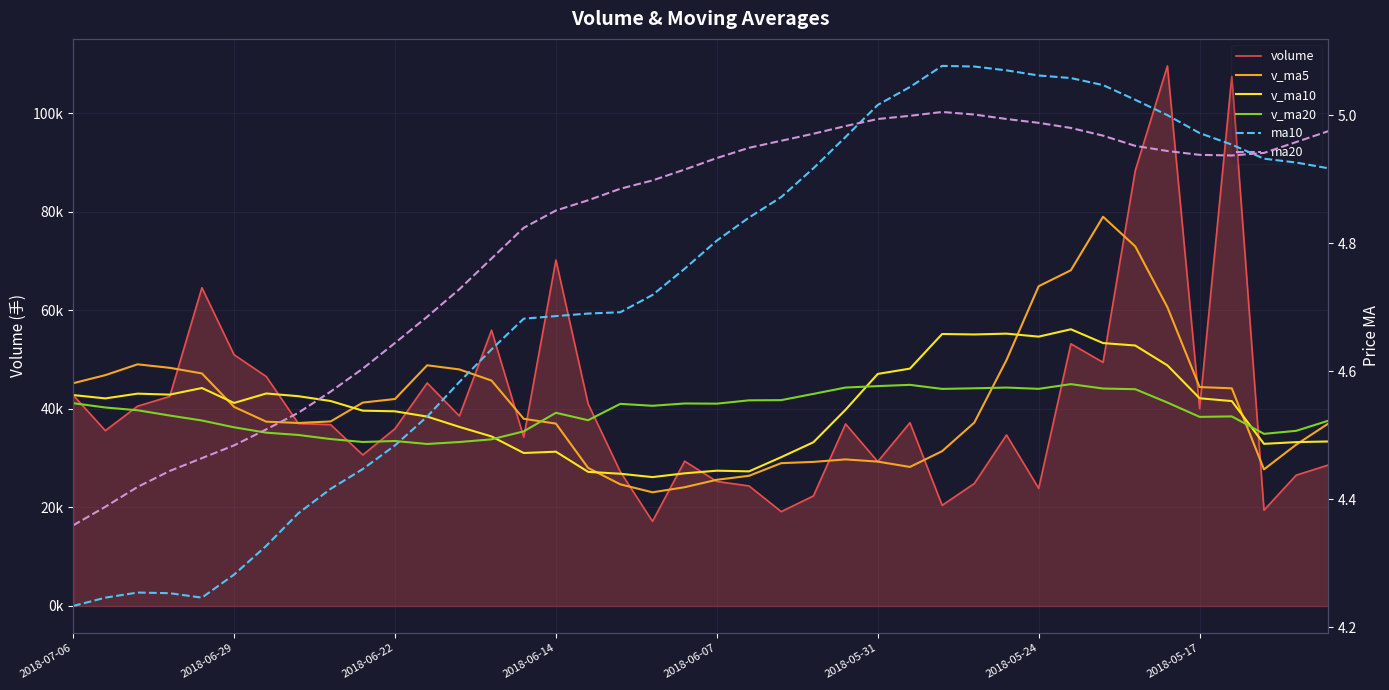

What is the total value across all series at 34?

260245.8